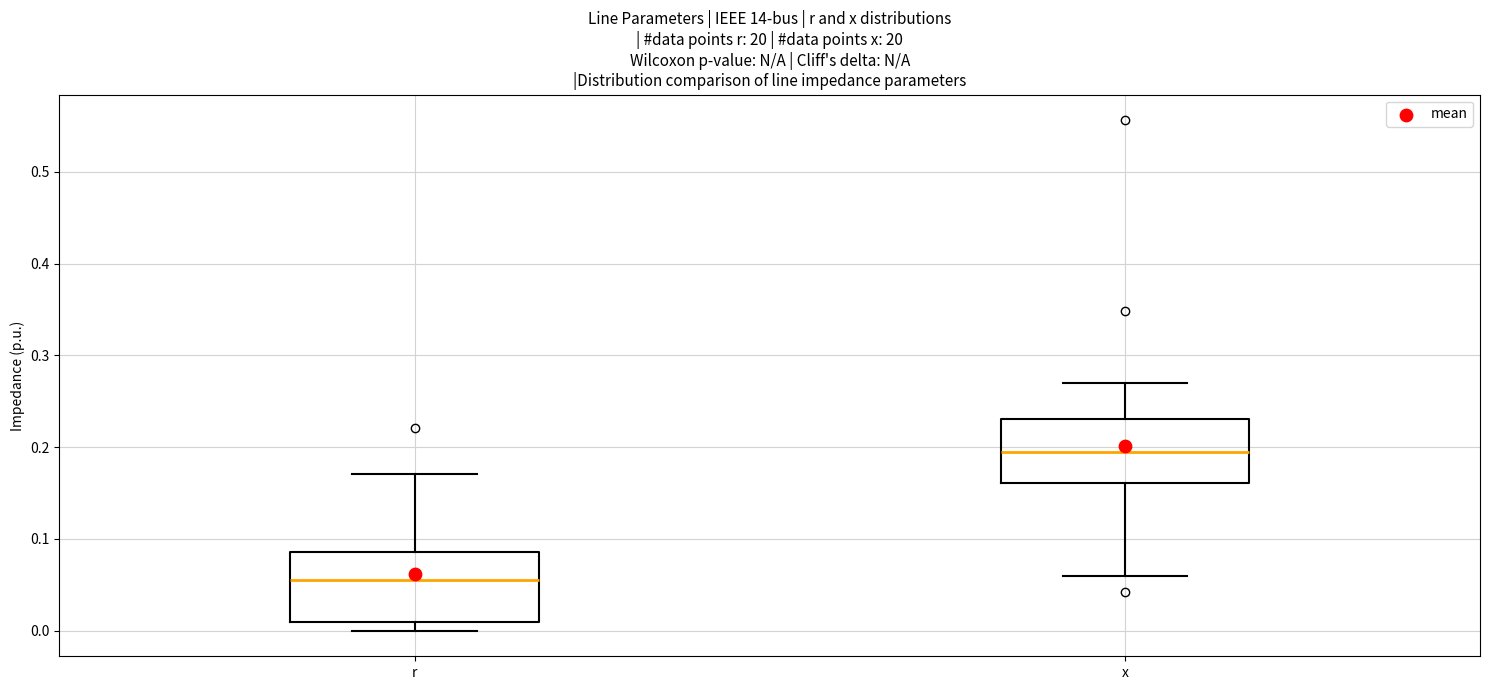

Which box's median line is the highest?

x